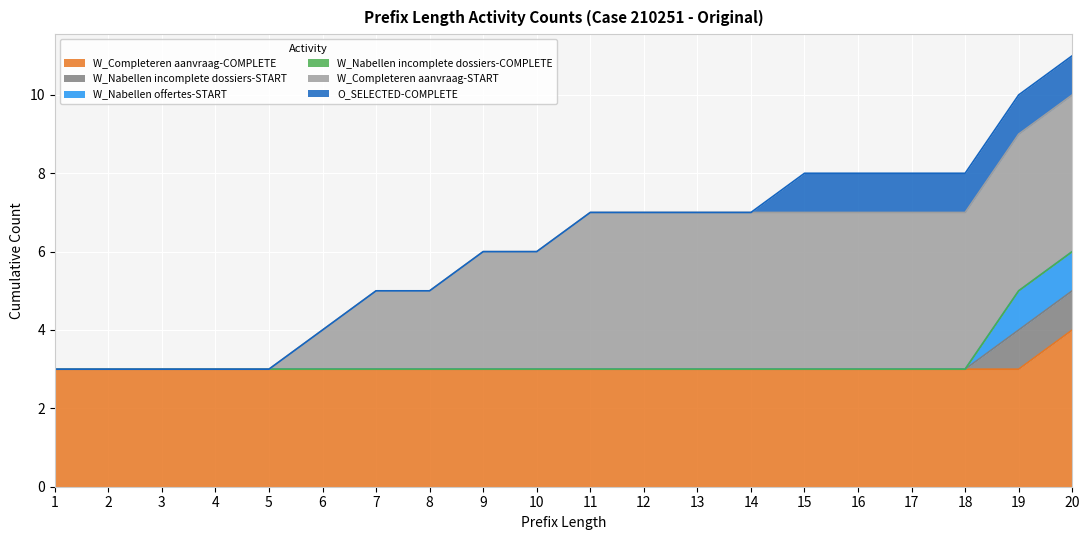

Which label corresponds to the smallest value in the chart?

1